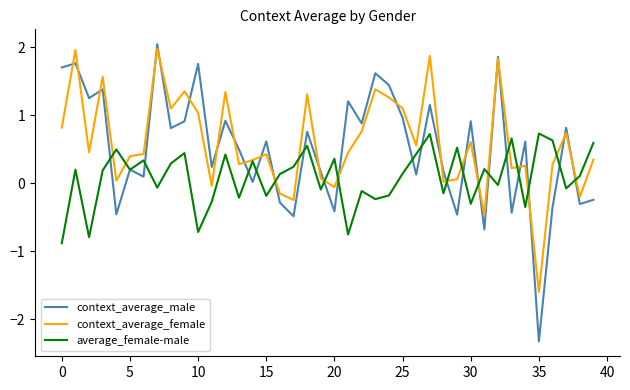

What is the greatest value displayed?

2.0